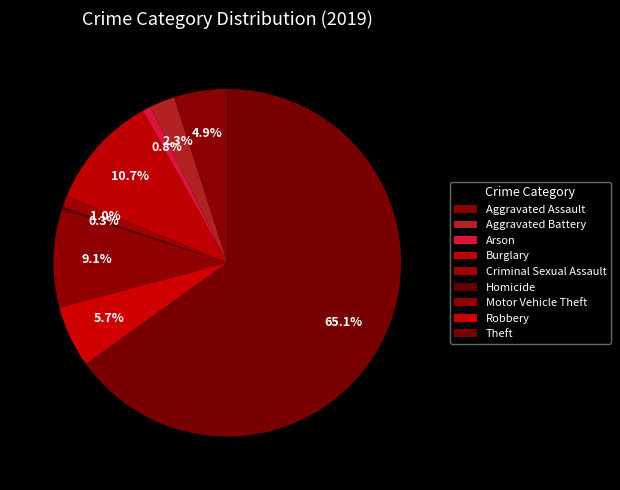

Do Criminal Sexual Assault and Arson together represent more than half of the pie?

No